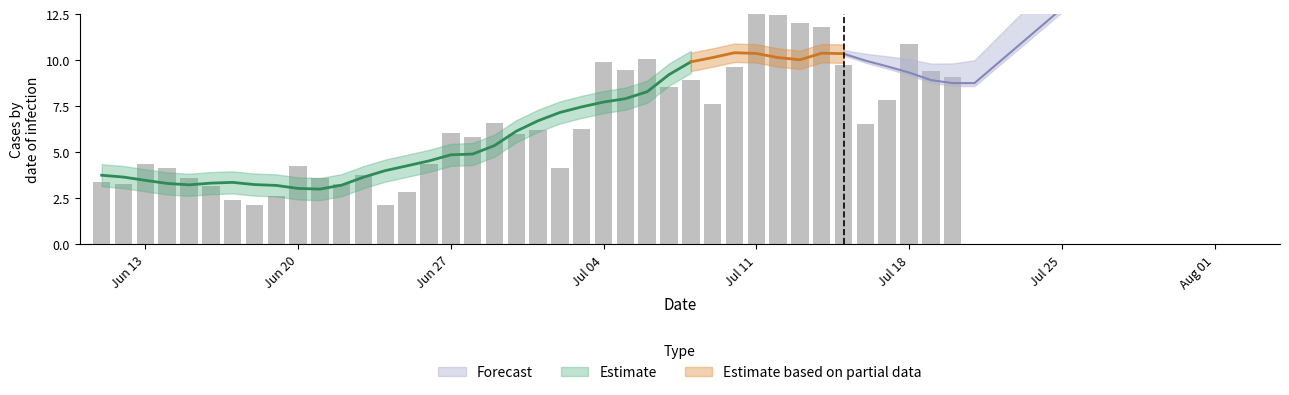

At which label does the data first exceed 6?

Jun 27